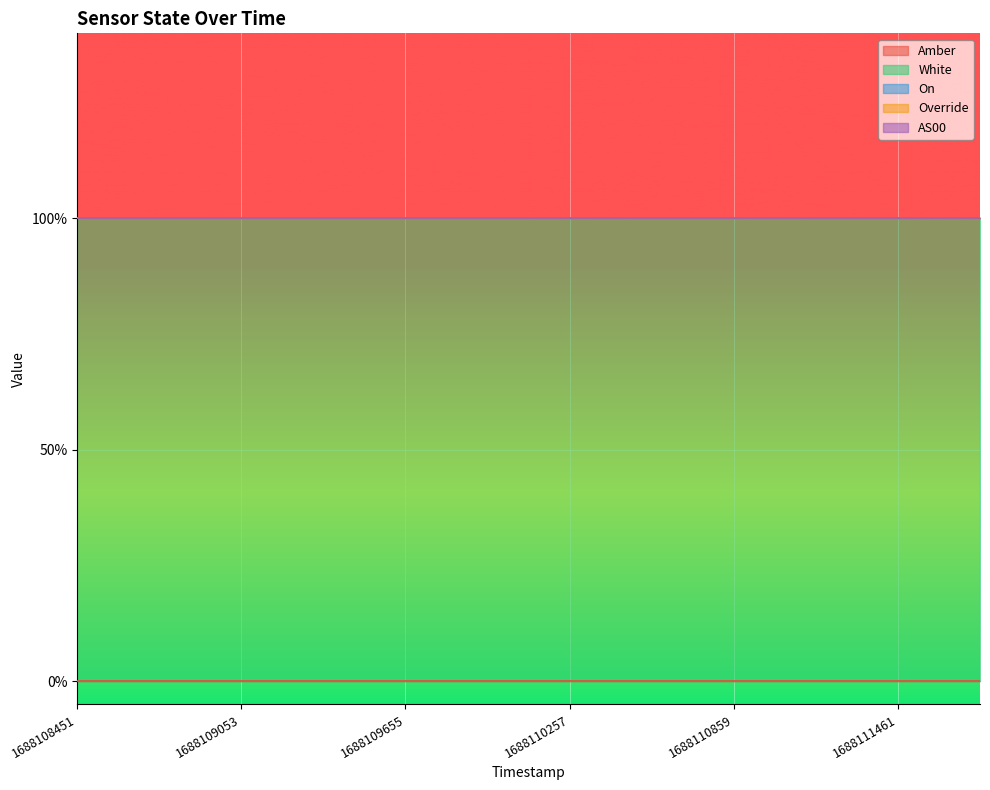

True or false: Amber and White intersect in this chart.

False